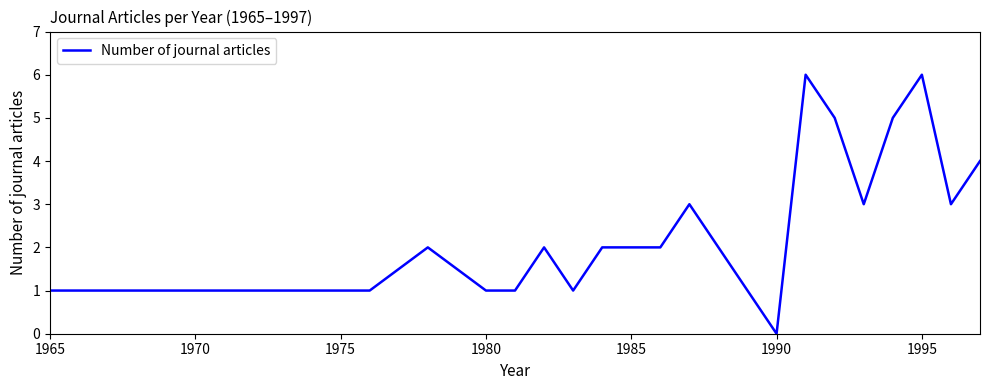

What is the difference between the maximum and minimum values?

6